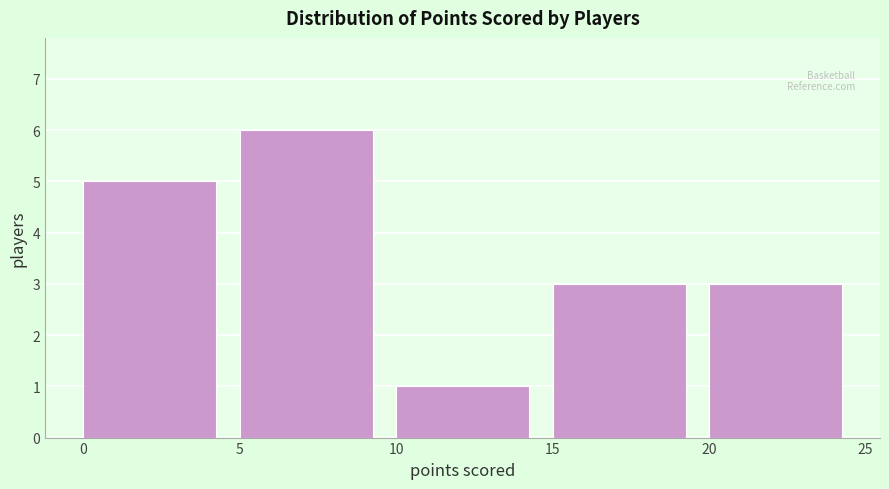

Which range on the x-axis has the tallest bar?

5 to 10